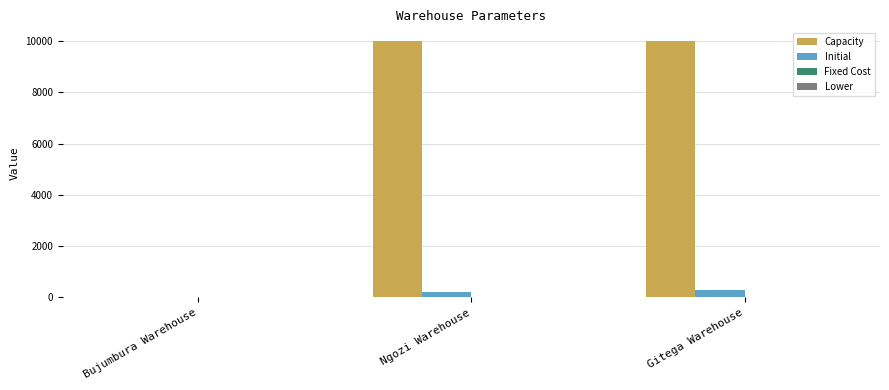

Is the value of Capacity at Ngozi Warehouse greater than the value of Initial at Bujumbura Warehouse?

Yes